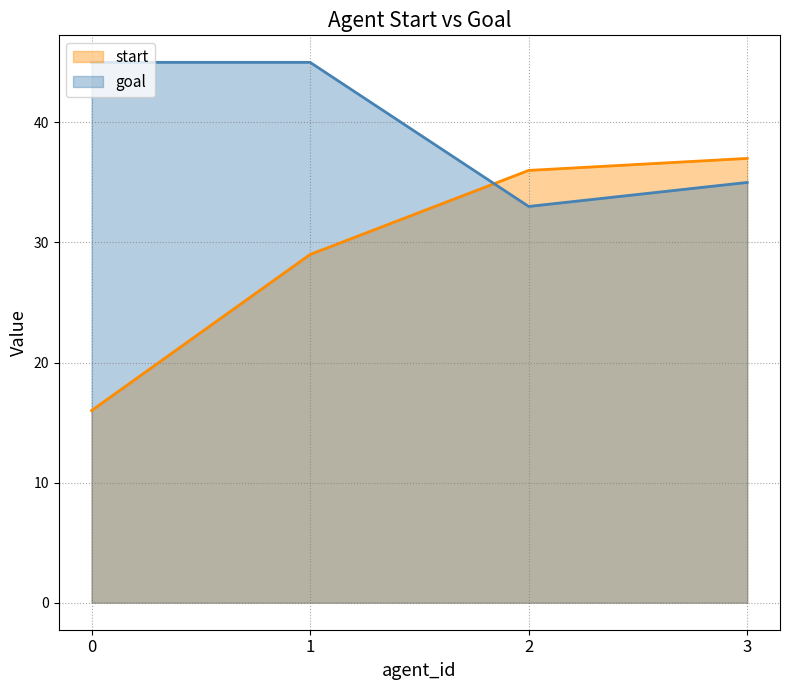

How many intersections are there between start and goal?

1